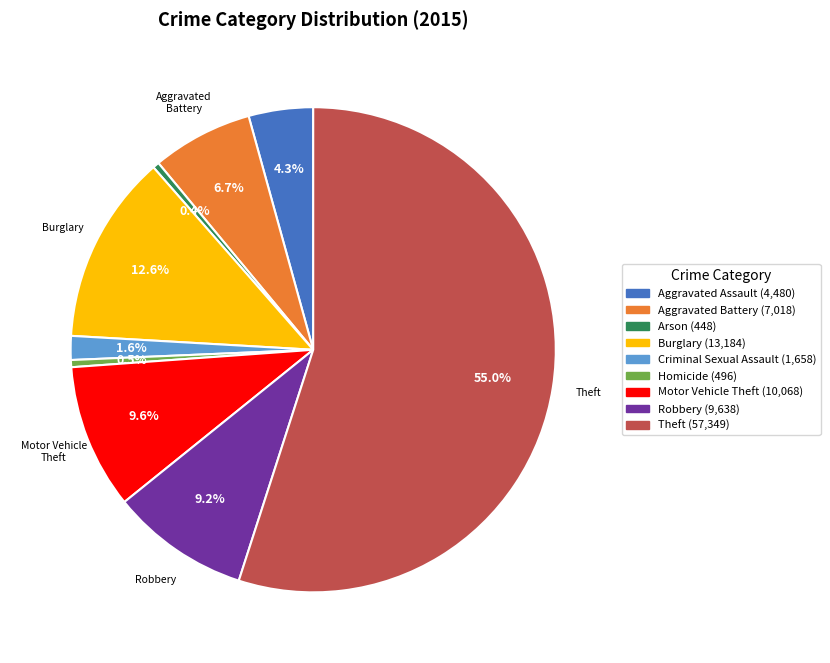

Which has a higher value, Homicide or Motor Vehicle Theft?

Motor Vehicle Theft